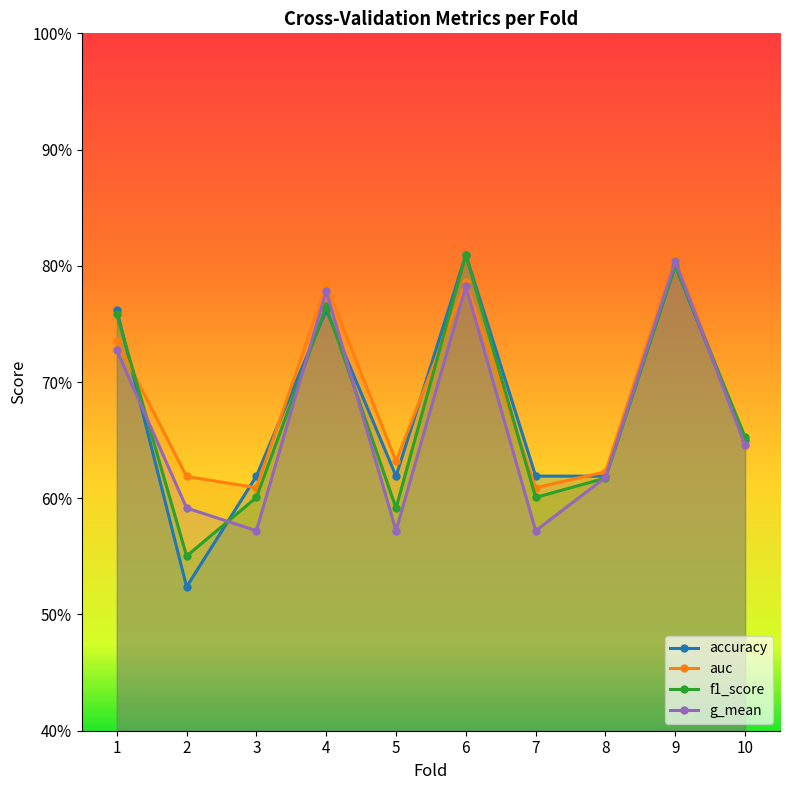

What is the difference between the maximum and minimum values in the auc series?

0.2